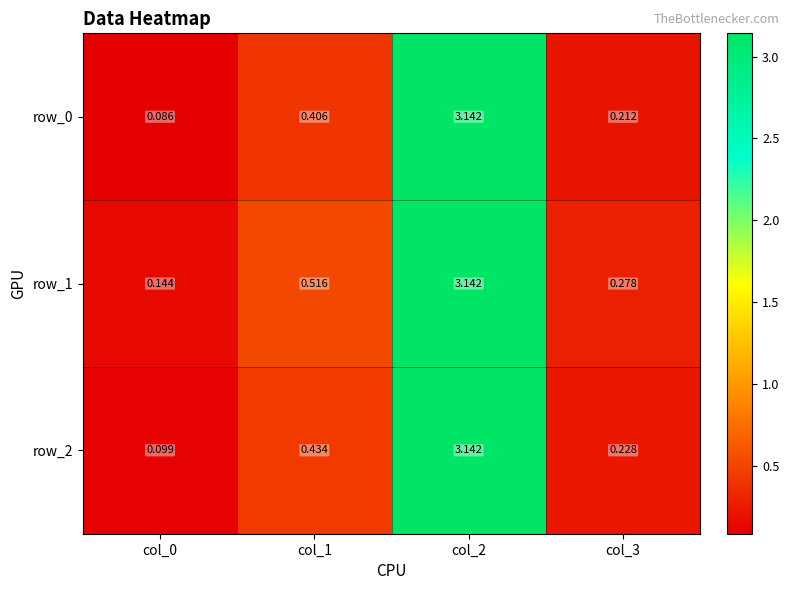

The row_1 series shows 1.3 at col_2. True or false?

False